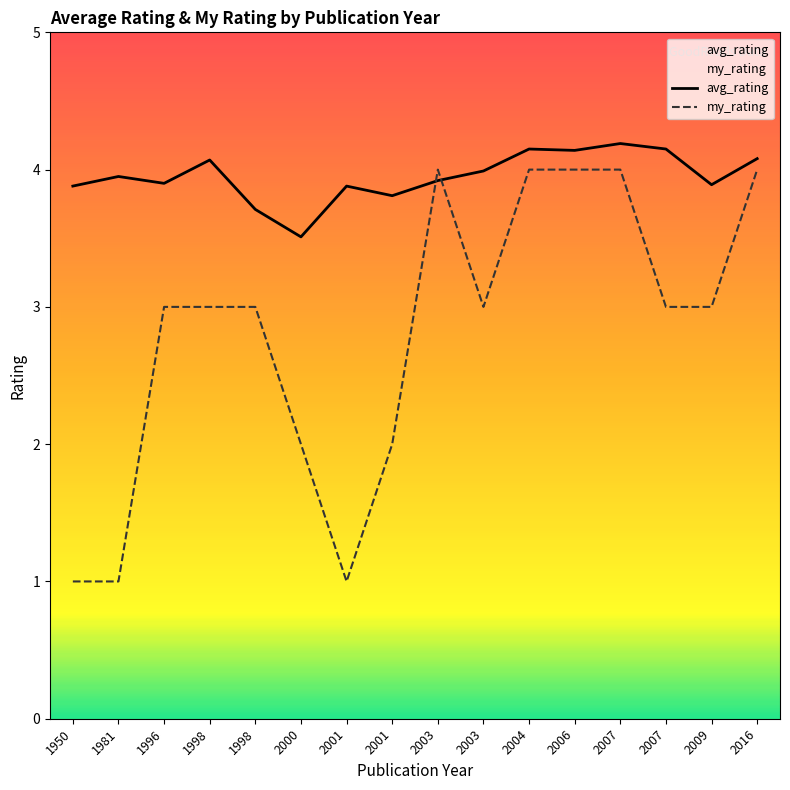

What are all the series names shown in the legend?

avg_rating, my_rating